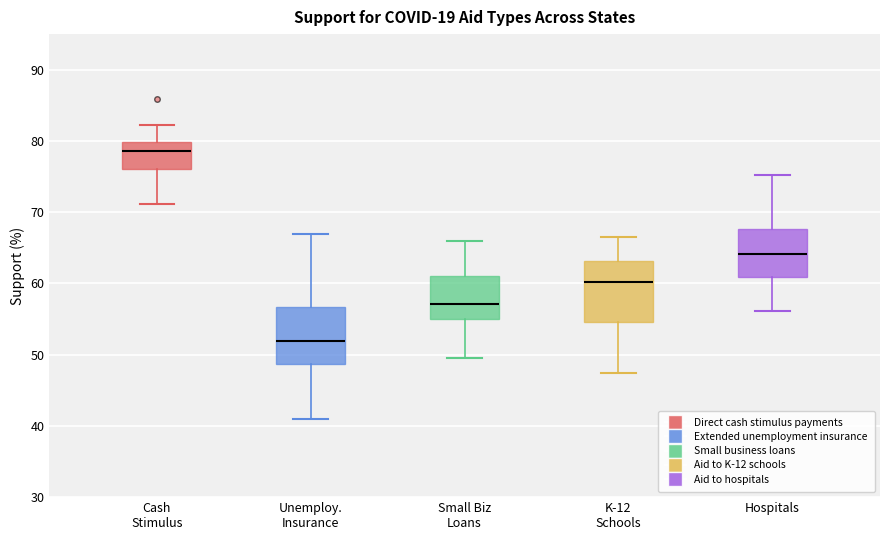

Where does the upper whisker of the box for Unemploy. Insurance end on the y-axis? The values are not printed on the chart, so give them approximately, as read against the axis.

67